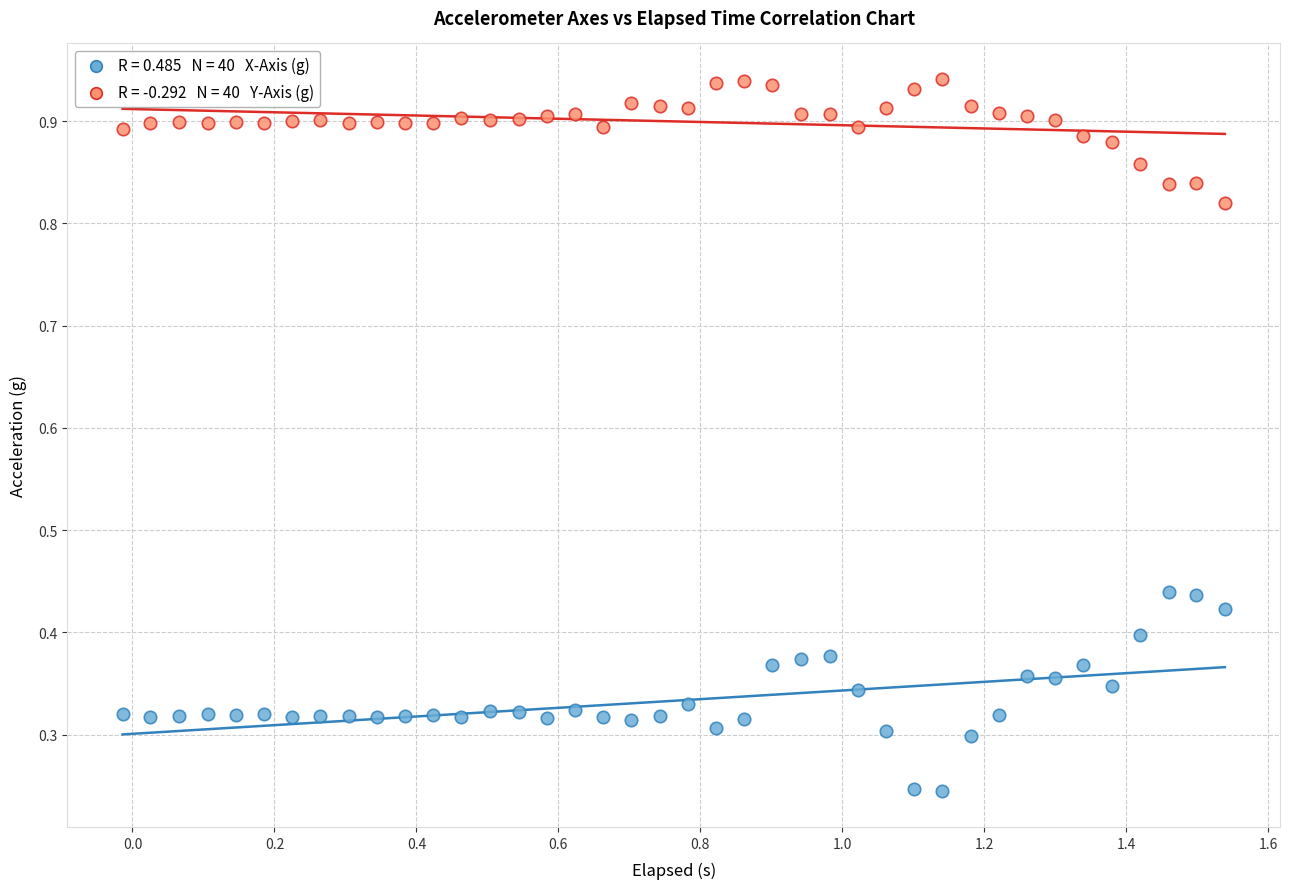

Across all data points, what is the range of X values (max minus min)?

1.6